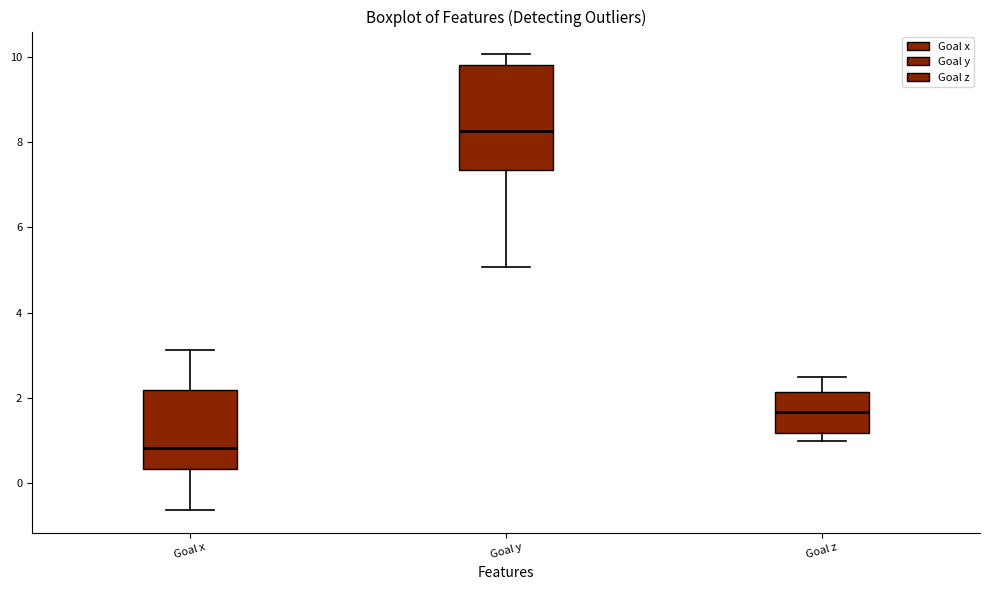

Reading left to right, transcribe this box plot: for each box, give where its median line is, the range the box spans, and where its two whiskers end, as read against the y-axis. The values are not printed on the chart, so give them approximately, as read against the axis.

Goal x: median 0.8, box 0.4 to 2.2, whiskers -0.6 to 3.2
Goal y: median 8.2, box 7.4 to 9.8, whiskers 5.0 to 10.0
Goal z: median 1.6, box 1.2 to 2.2, whiskers 1.0 to 2.4